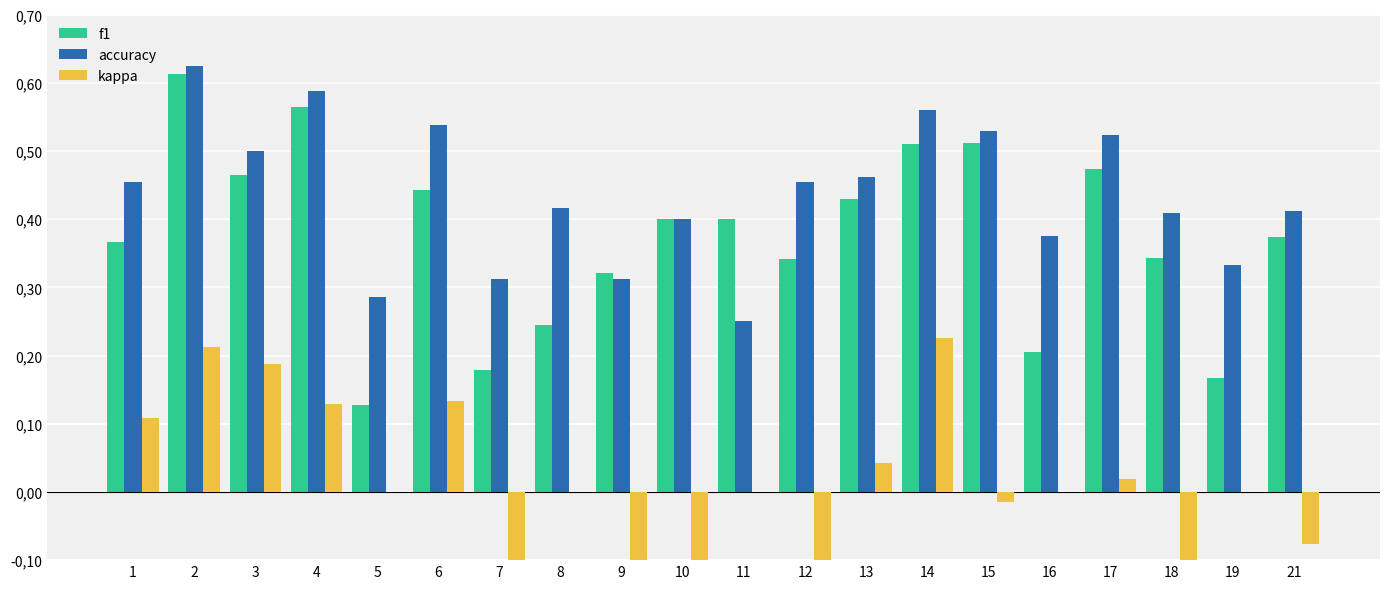

The value of kappa at 8 is 0.0. True or false?

True